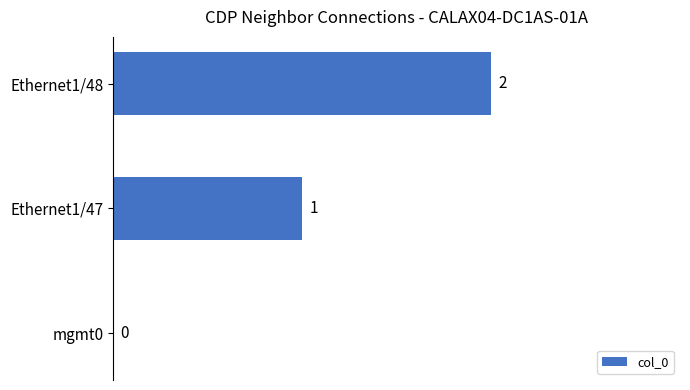

At which label is the value closest to 1?

Ethernet1/47